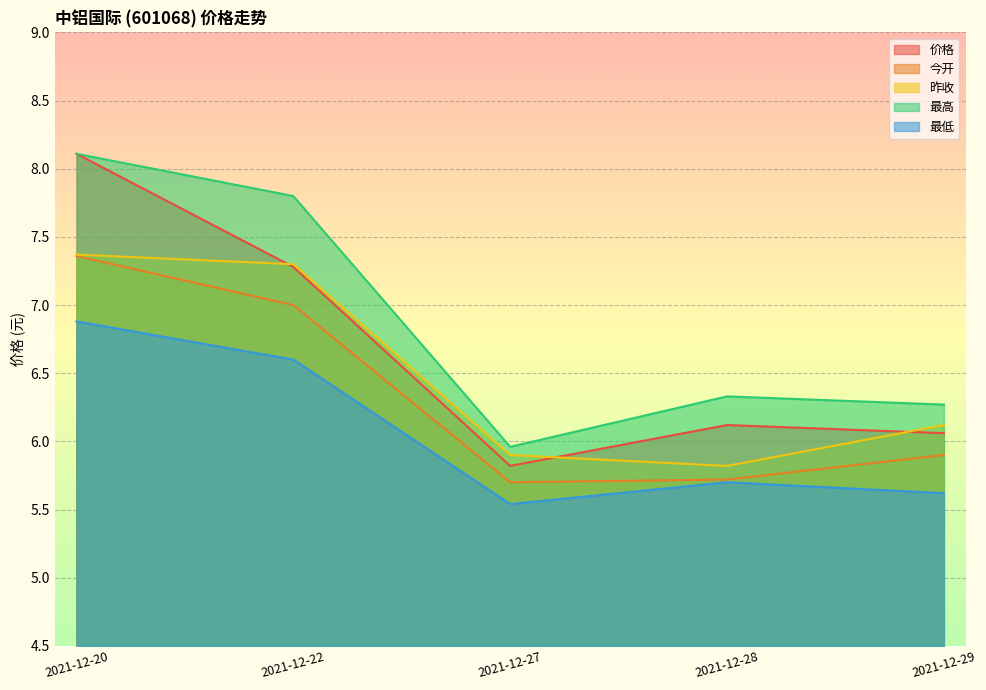

What are all the series names shown in the legend?

价格, 今开, 昨收, 最高, 最低